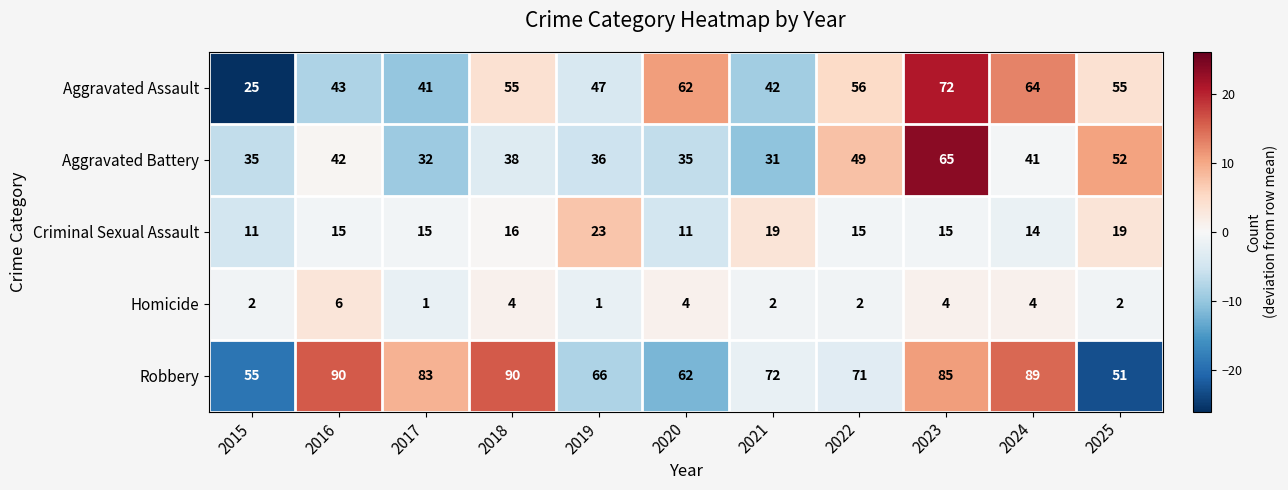

What is the average value of the Aggravated Battery series?

41